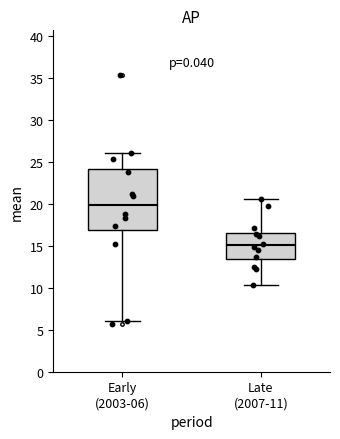

Which box is the tallest, from its lower edge to its upper edge?

Early (2003-06)